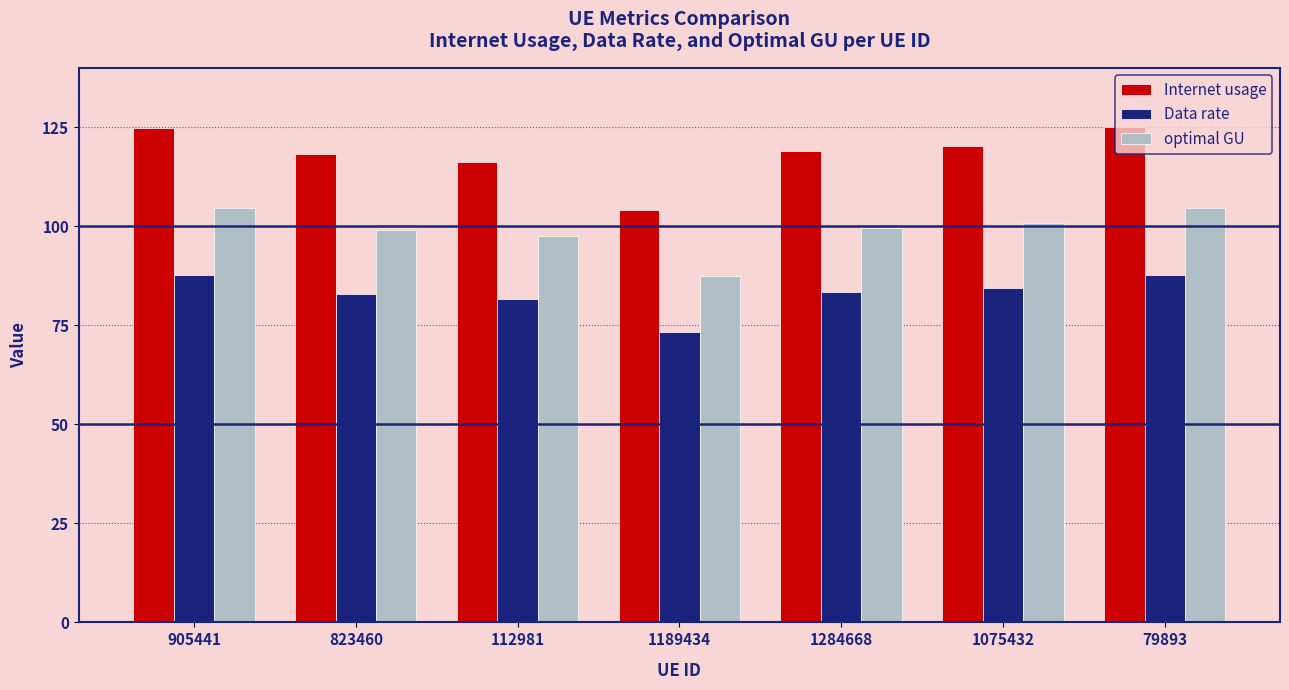

Is it true that Internet usage equals 125.0 at 79893?

True